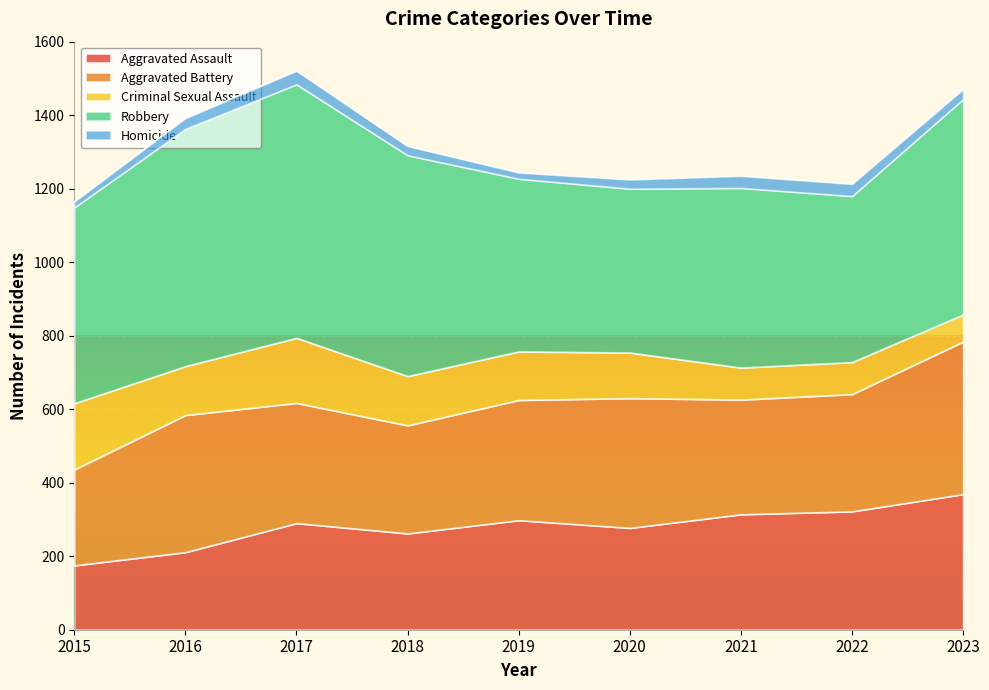

The value of Robbery at 2018 is 601. True or false?

True